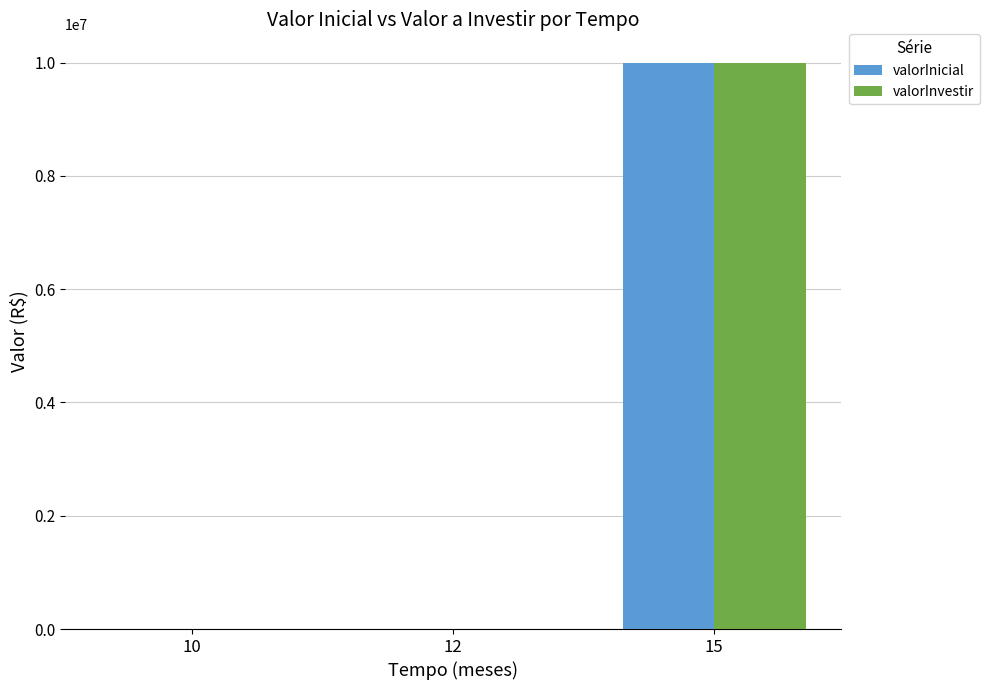

At which category is the sum across all series the highest?

15